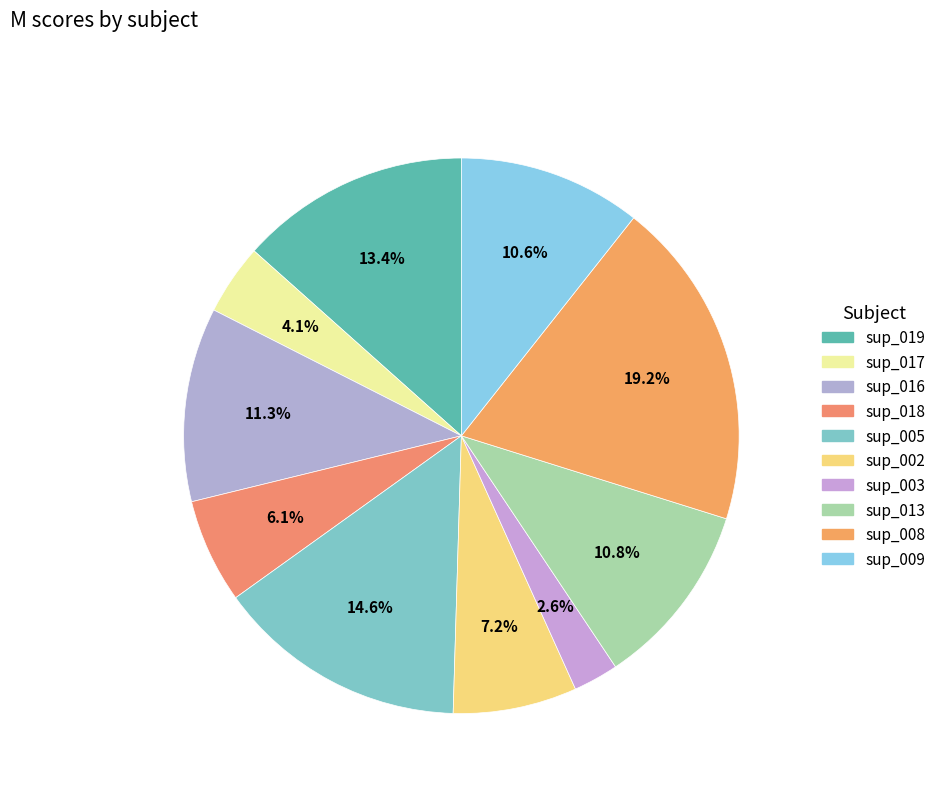

How many slices are in this pie chart?

10